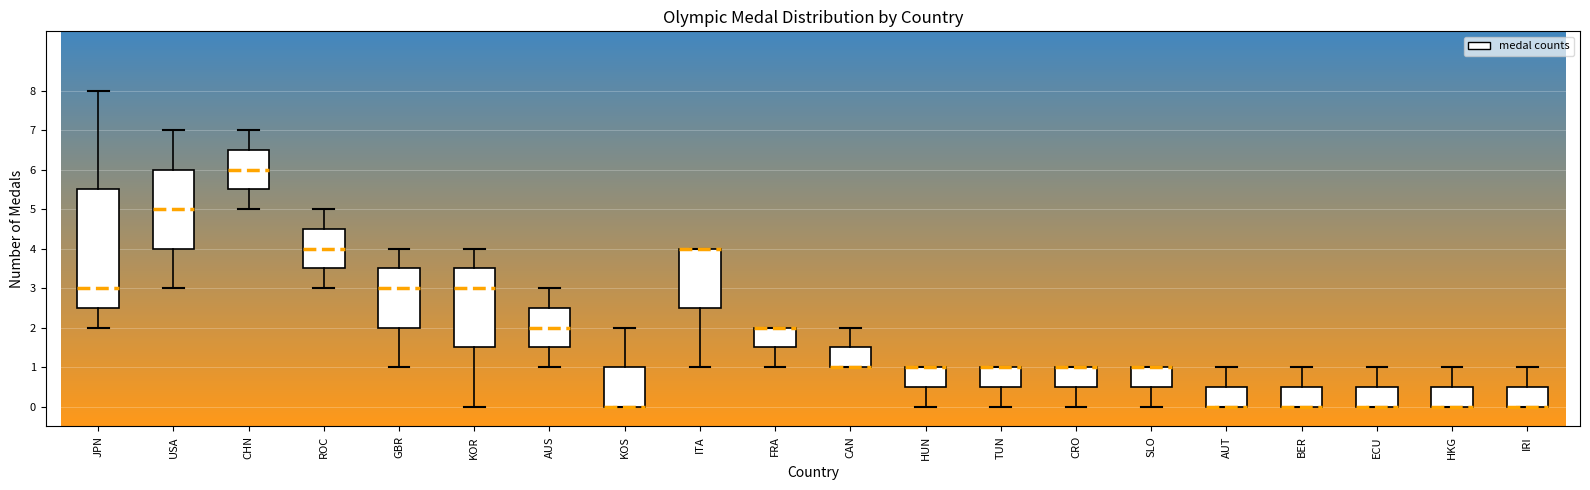

Reading left to right, read every box against the y-axis: the position of its median line, the range the box covers, and the ends of its whiskers. The values are not printed on the chart, so give them approximately, as read against the axis.

JPN: median 3.0, box 2.5 to 5.5, whiskers 2.0 to 8.0
USA: median 5.0, box 4.0 to 6.0, whiskers 3.0 to 7.0
CHN: median 6.0, box 5.5 to 6.5, whiskers 5.0 to 7.0
ROC: median 4.0, box 3.5 to 4.5, whiskers 3.0 to 5.0
GBR: median 3.0, box 2.0 to 3.5, whiskers 1.0 to 4.0
KOR: median 3.0, box 1.5 to 3.5, whiskers 0.0 to 4.0
AUS: median 2.0, box 1.5 to 2.5, whiskers 1.0 to 3.0
KOS: median 0.0 (drawn on the box's lower edge), box 0.0 to 1.0, whiskers 0.0 to 2.0
ITA: median 4.0 (drawn on the box's upper edge), box 2.5 to 4.0, whiskers 1.0 to 4.0
FRA: median 2.0 (drawn on the box's upper edge), box 1.5 to 2.0, whiskers 1.0 to 2.0
CAN: median 1.0 (drawn on the box's lower edge), box 1.0 to 1.5, whiskers 1.0 to 2.0
HUN: median 1.0 (drawn on the box's upper edge), box 0.5 to 1.0, whiskers 0.0 to 1.0
TUN: median 1.0 (drawn on the box's upper edge), box 0.5 to 1.0, whiskers 0.0 to 1.0
CRO: median 1.0 (drawn on the box's upper edge), box 0.5 to 1.0, whiskers 0.0 to 1.0
SLO: median 1.0 (drawn on the box's upper edge), box 0.5 to 1.0, whiskers 0.0 to 1.0
AUT: median 0.0 (drawn on the box's lower edge), box 0.0 to 0.5, whiskers 0.0 to 1.0
BER: median 0.0 (drawn on the box's lower edge), box 0.0 to 0.5, whiskers 0.0 to 1.0
ECU: median 0.0 (drawn on the box's lower edge), box 0.0 to 0.5, whiskers 0.0 to 1.0
HKG: median 0.0 (drawn on the box's lower edge), box 0.0 to 0.5, whiskers 0.0 to 1.0
IRI: median 0.0 (drawn on the box's lower edge), box 0.0 to 0.5, whiskers 0.0 to 1.0